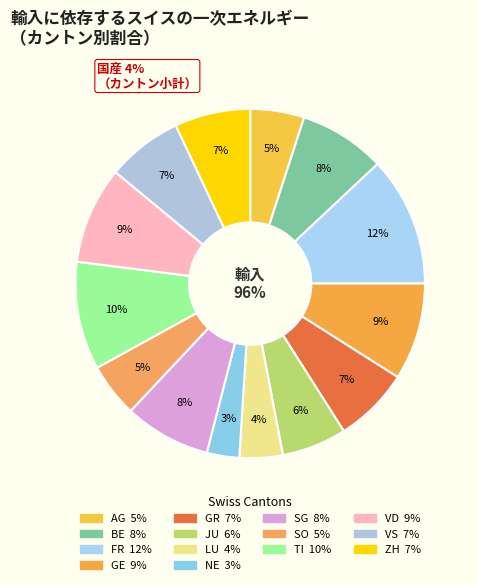

What is the change in value from GE to TI?

+1